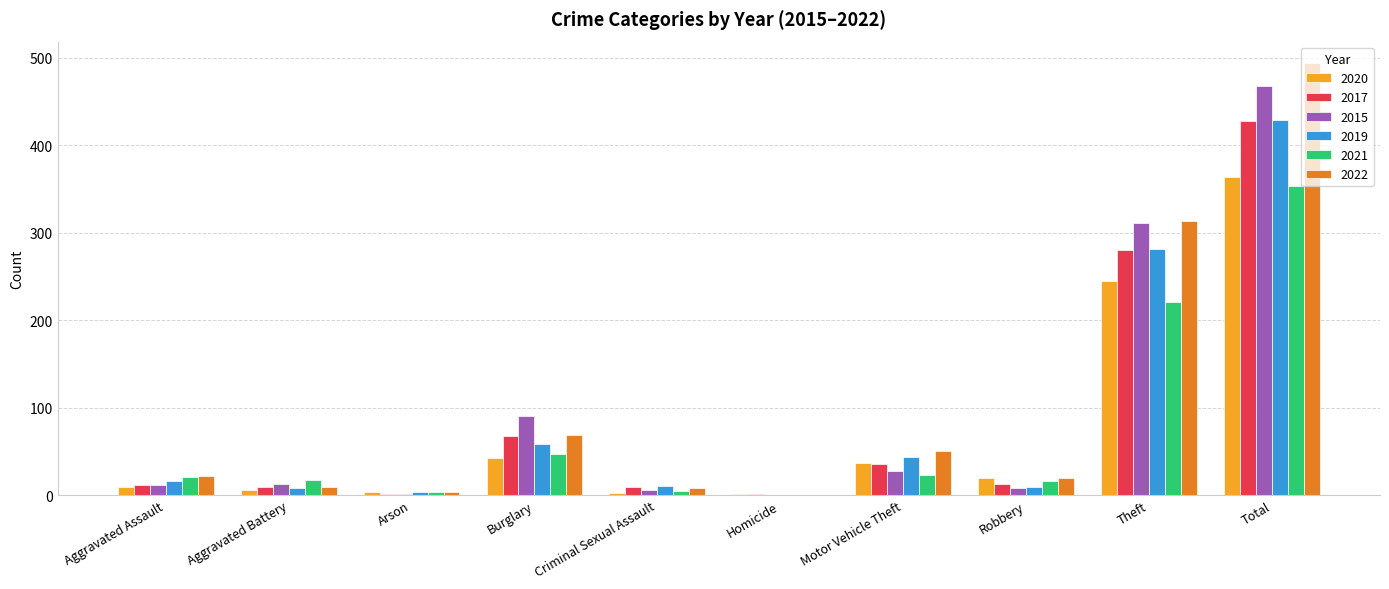

At which label is 2021 closest to 177?

Theft